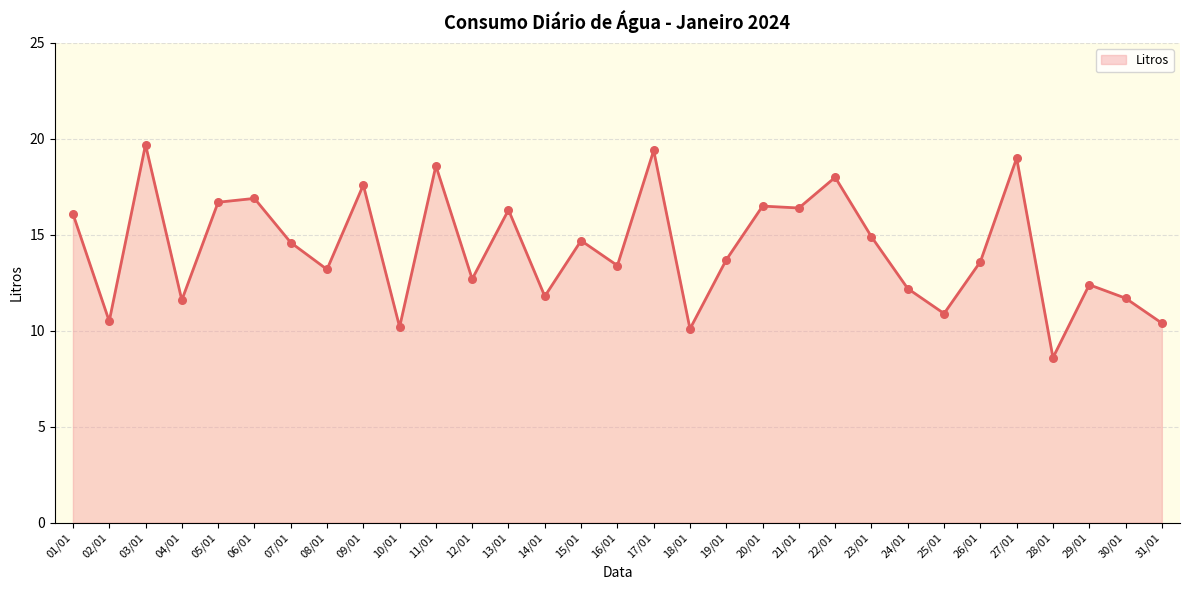

Between 08/01 and 28/01, which is larger?

08/01